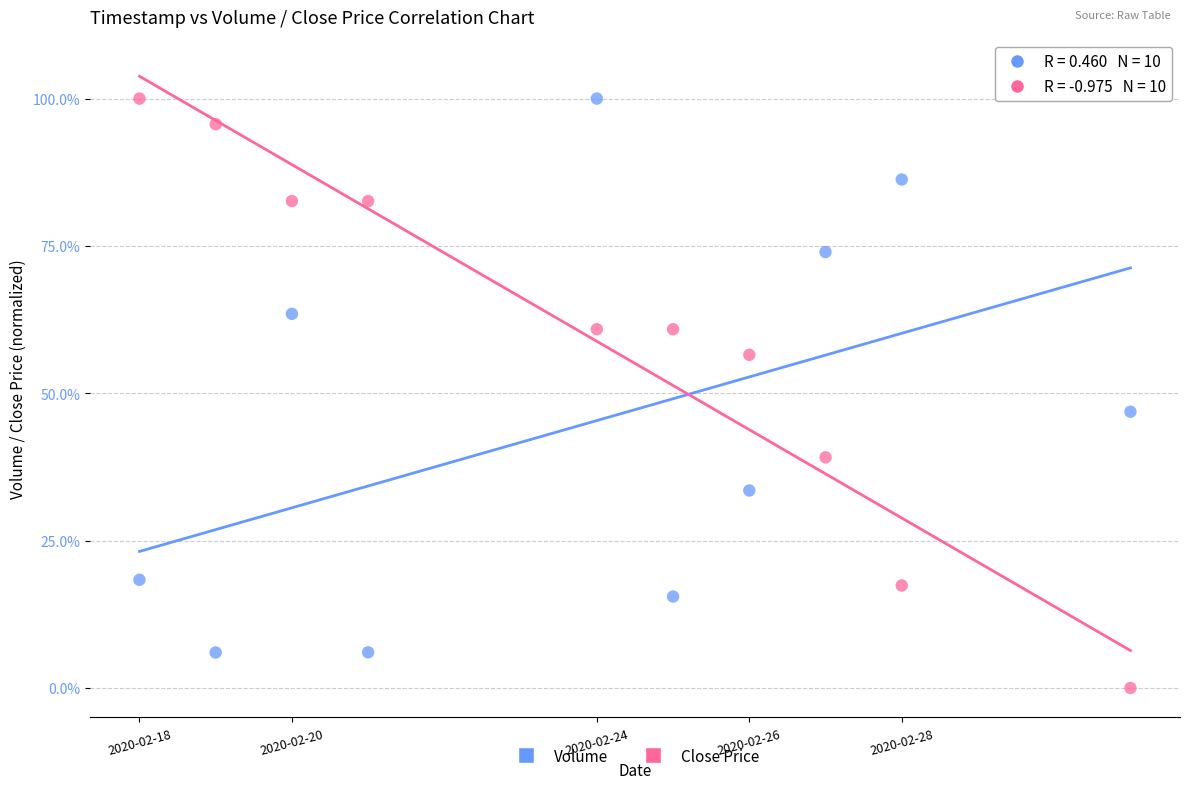

Across all series, what Y value is closest to 50?

46.9